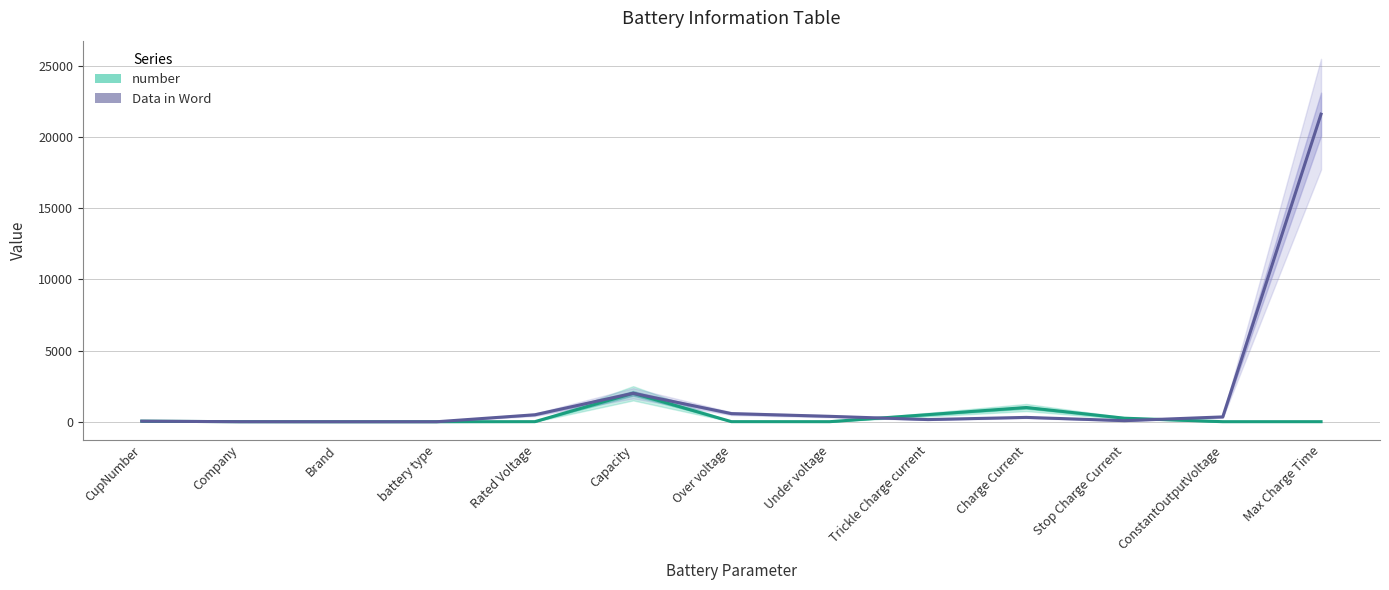

The Data in Word series shows 100.0 at Stop Charge Current. True or false?

False